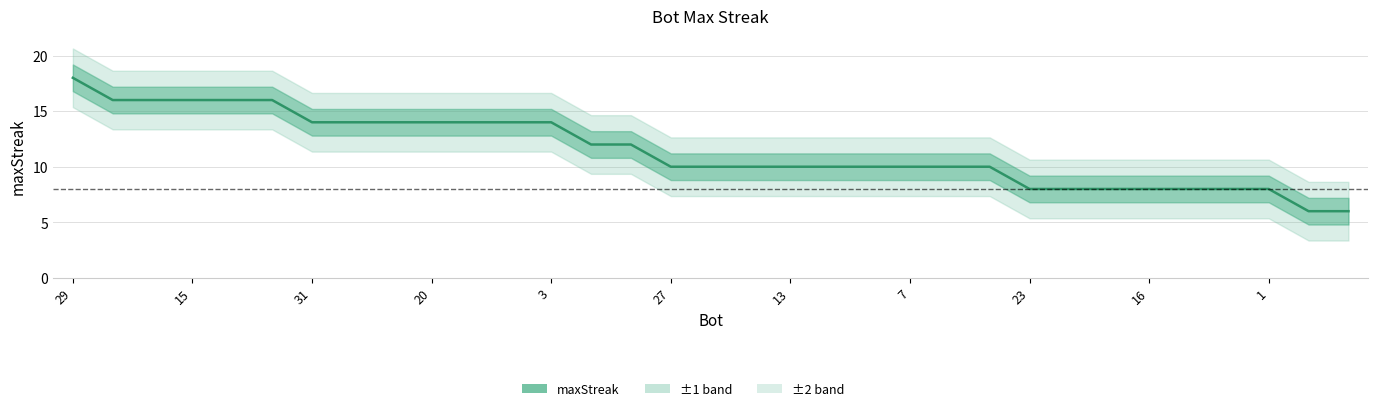

What is the difference between the maximum and minimum values?

12